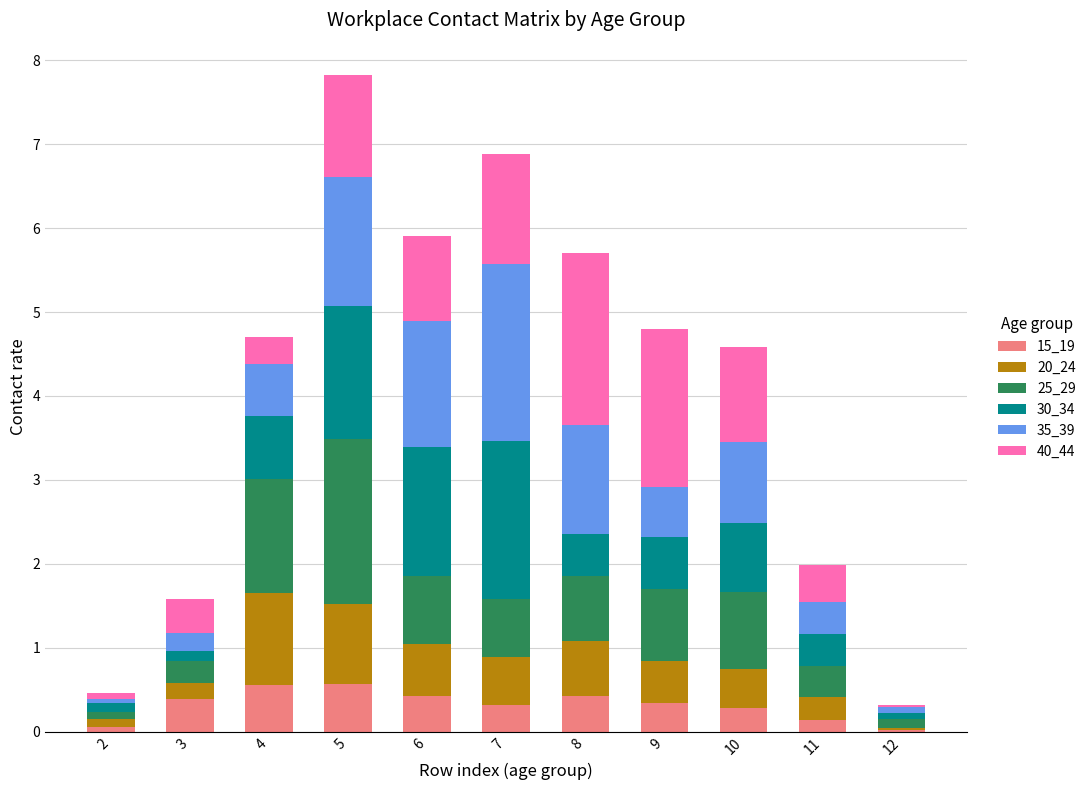

Are the bars horizontal?

No